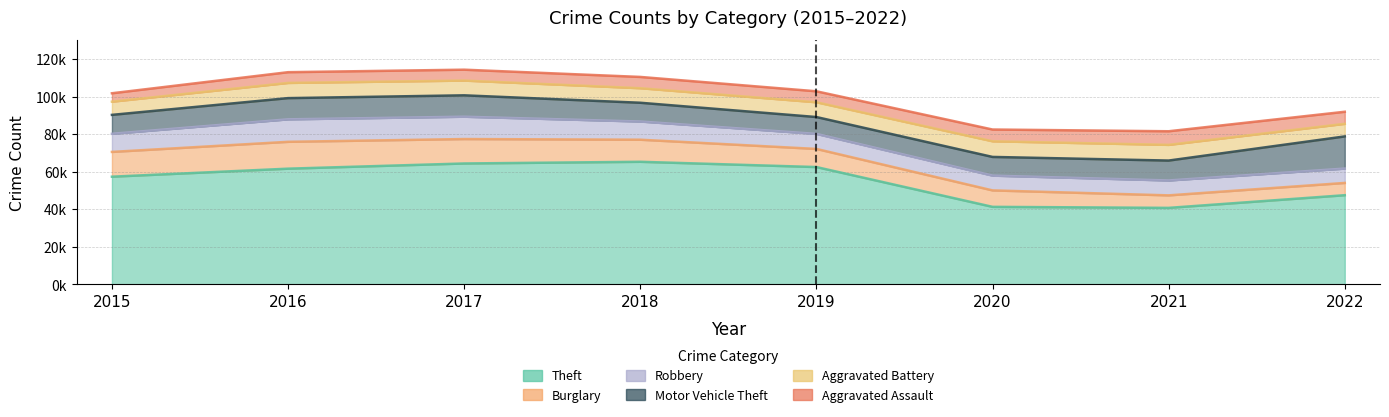

What is the average value of the Theft series?

55085